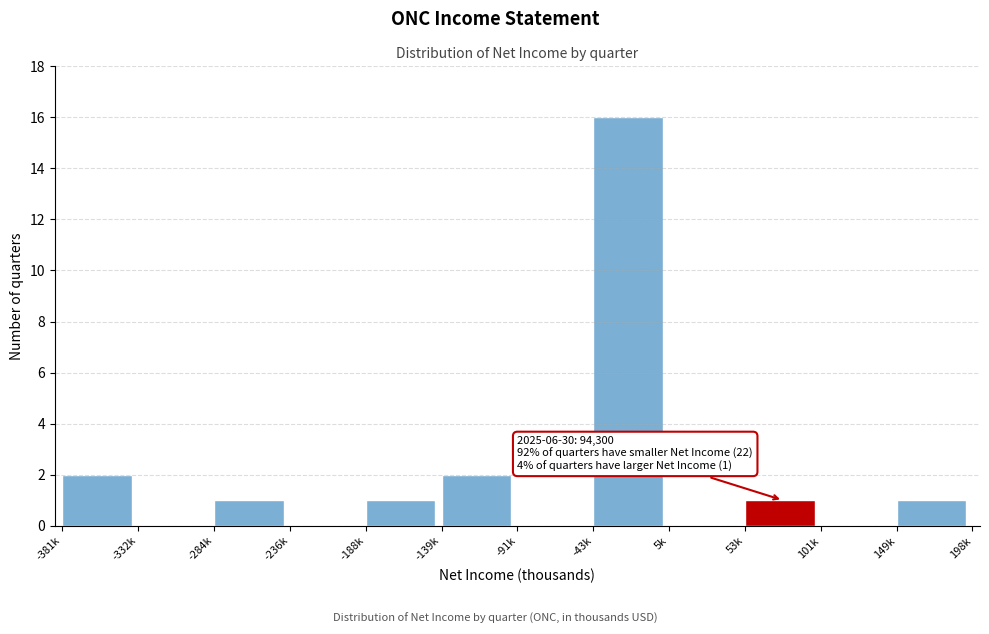

Reading right to left, what are all the values shown in this chart?

149k=1	101k=0	53k=1	5k=0	-43k=16	-91k=0	-139k=2	-188k=1	-236k=0	-284k=1	-332k=0	-381k=2